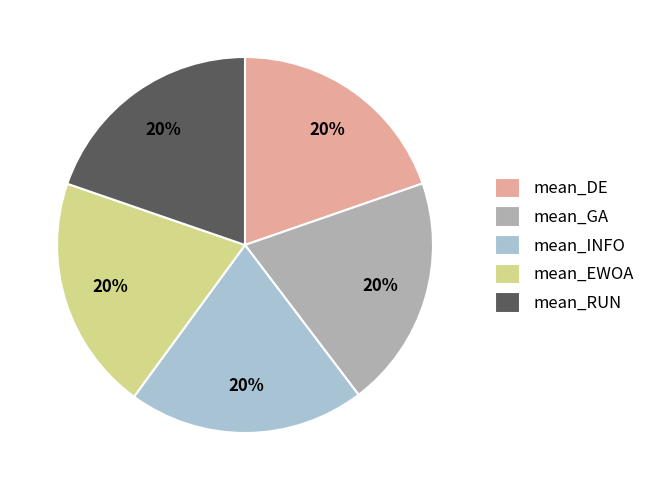

Is it true that mean_EWOA is 20% of the pie?

True